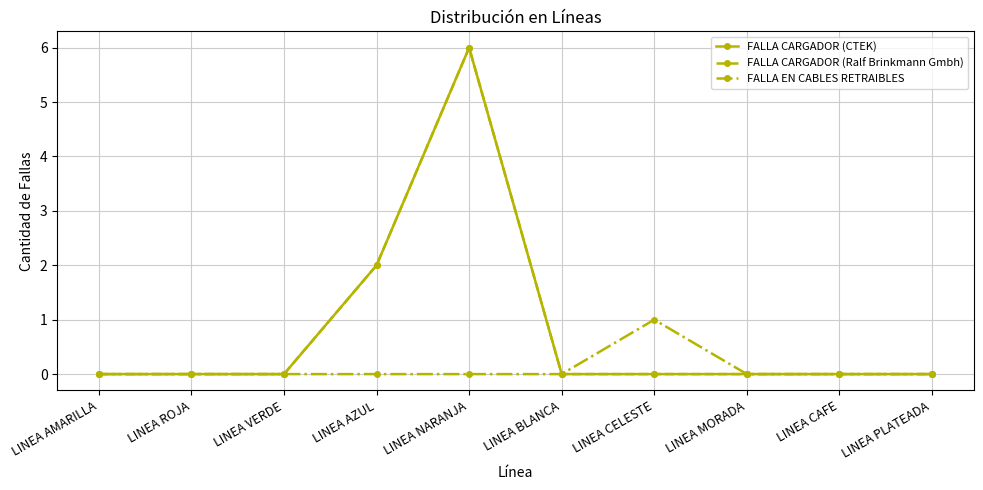

List the series in order of their peak value, highest first.

FALLA CARGADOR (CTEK), FALLA CARGADOR (Ralf Brinkmann Gmbh), FALLA EN CABLES RETRAIBLES